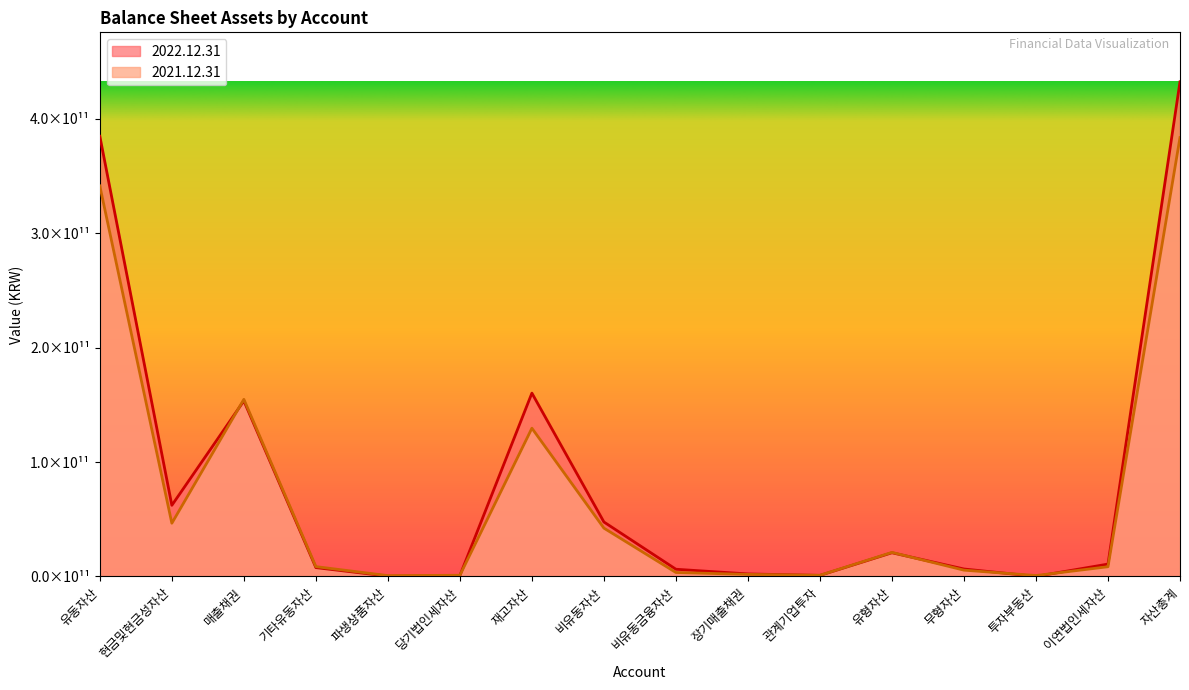

How many values in the 2021.12.31 series are below 8611003398?

8